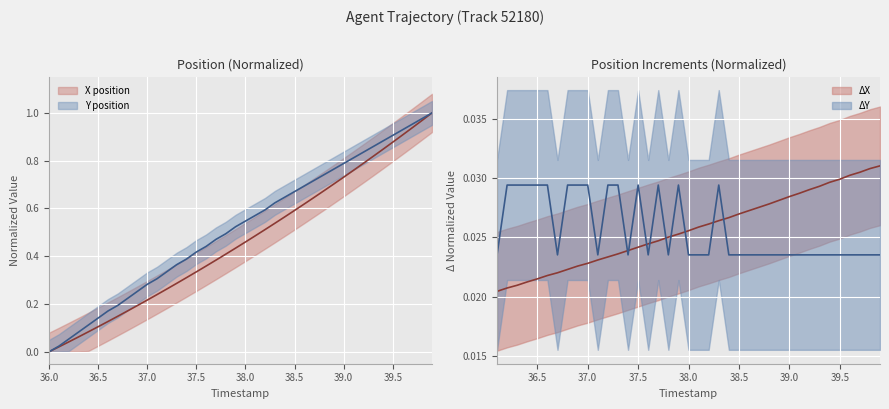

List the series in order of their overall mean, lowest first.

X, Y